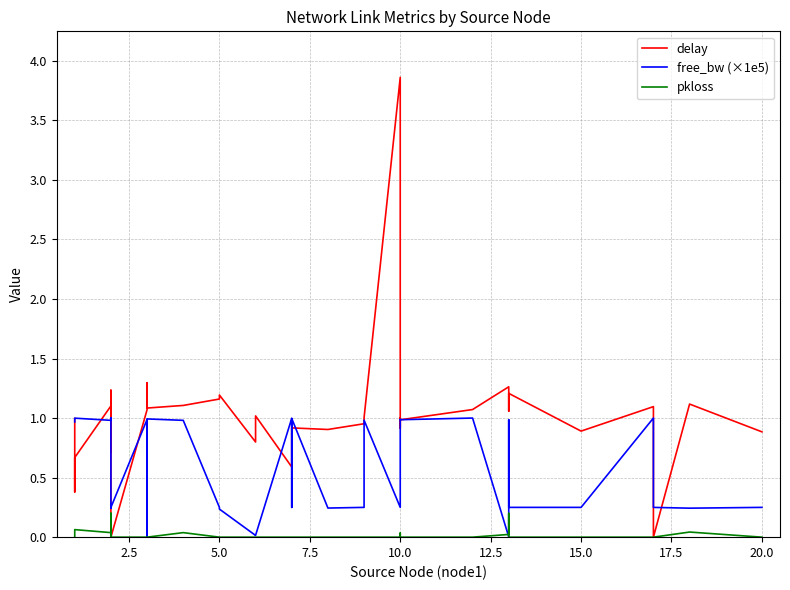

Count the number of categories in the chart.

37